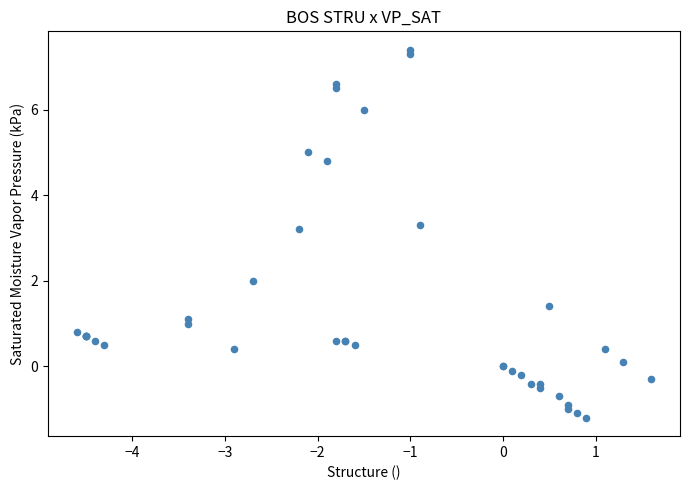

What Y value in the scatter plot is closest to 3?

3.2